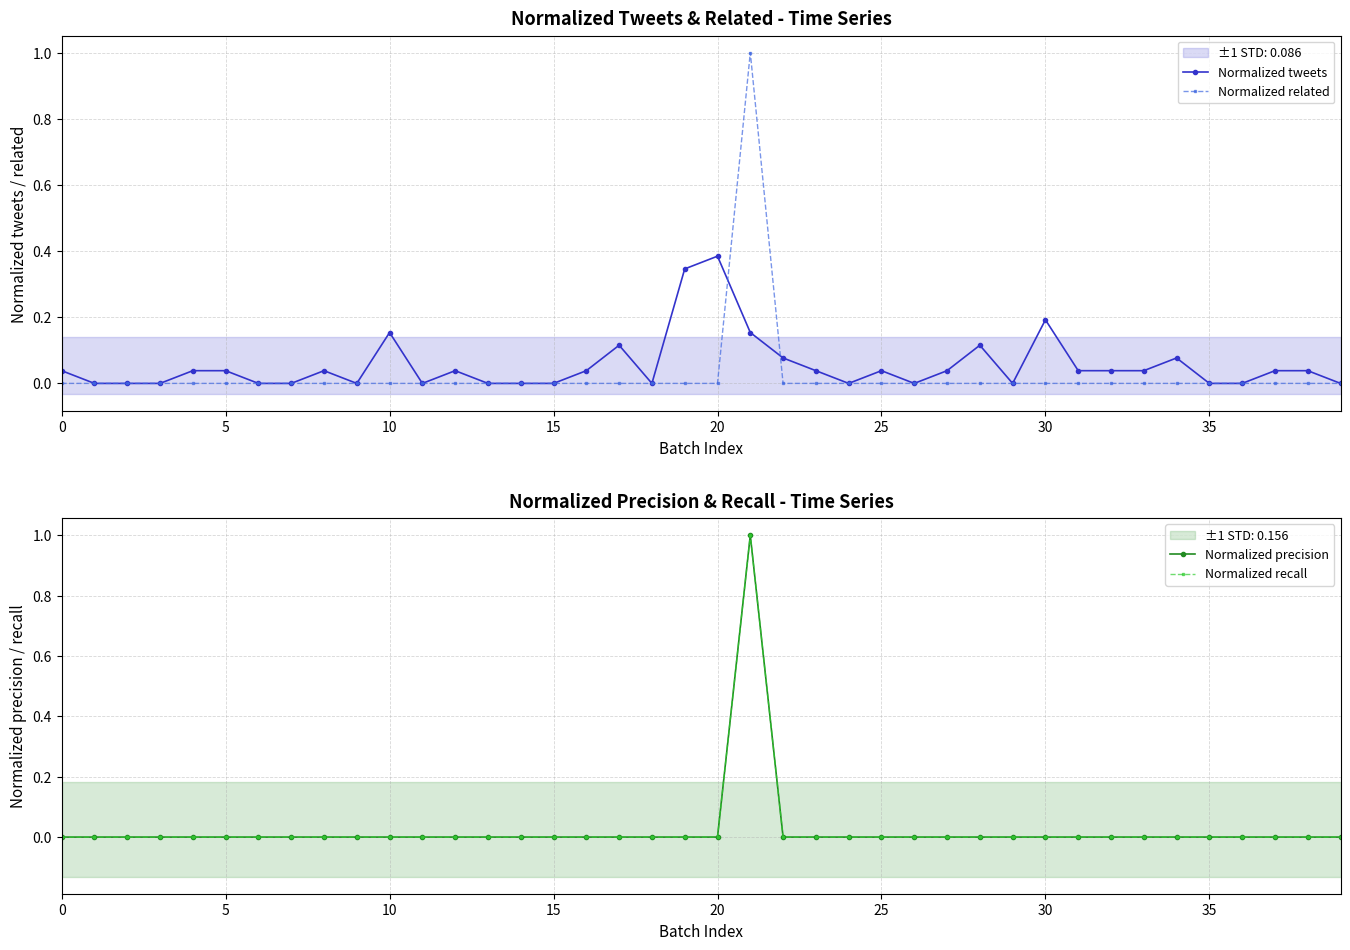

At which label does Normalized tweets reach its peak?

20